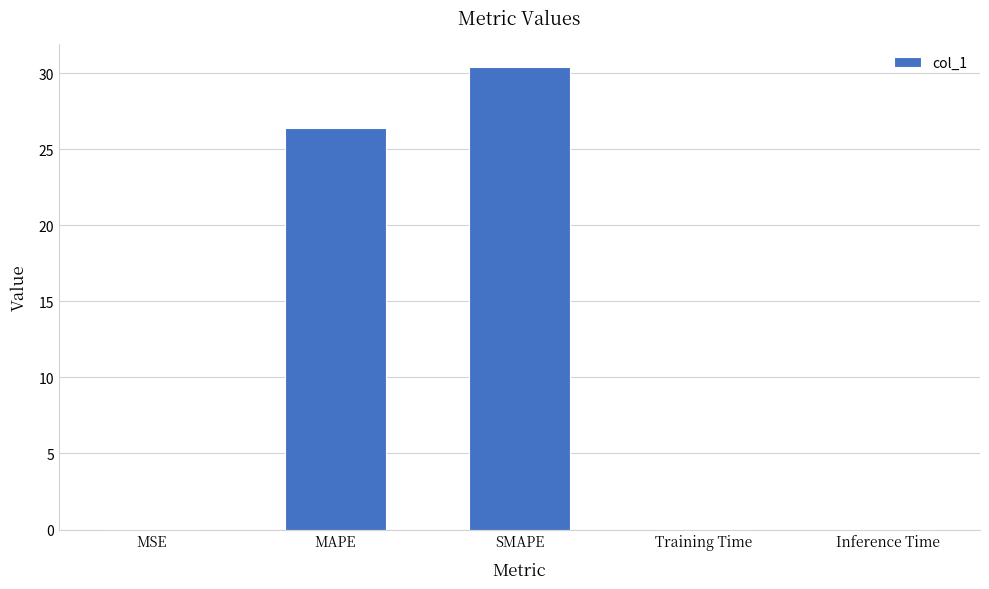

What is the ratio of the value at SMAPE to the value at MAPE?

1.2